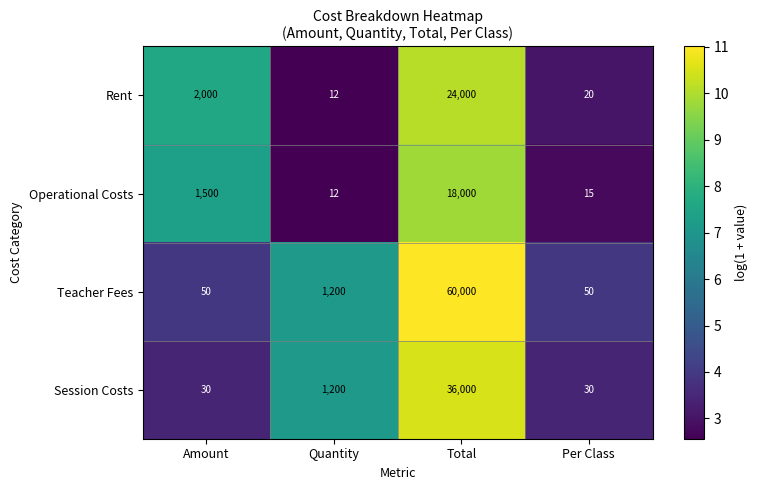

Which category has the lowest value across all series?

Quantity